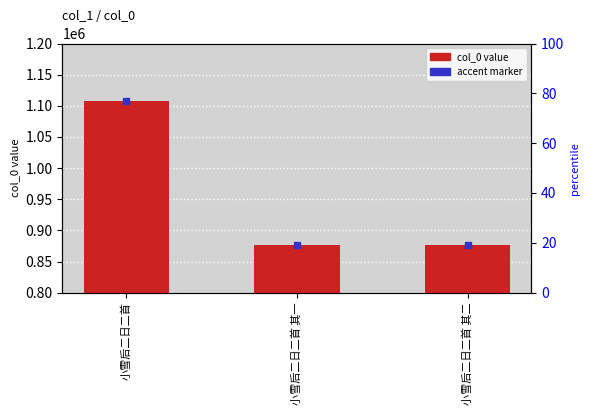

What is the label of the 1st bar from the left?

小雪后二日二首